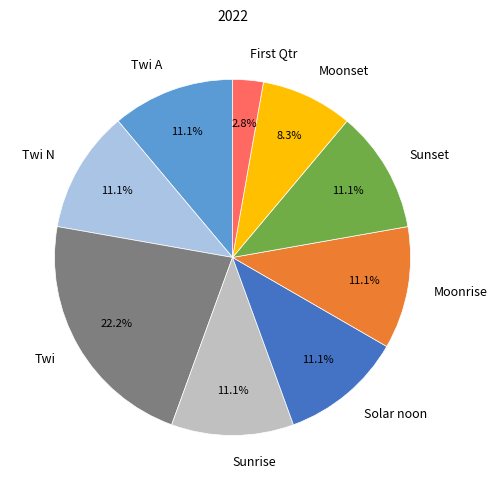

Does any single category account for the majority?

No